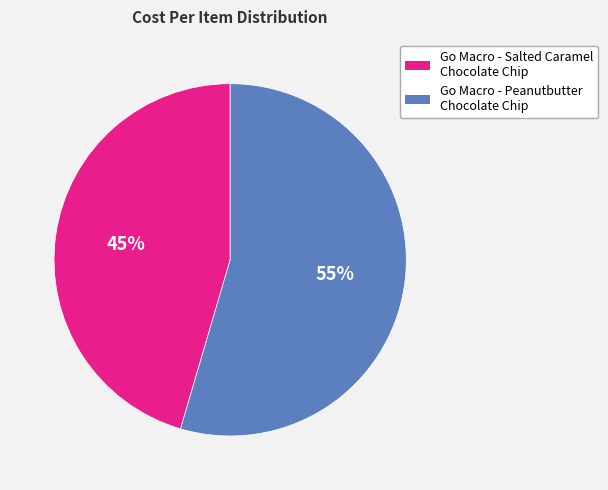

How many slices are in this pie chart?

2